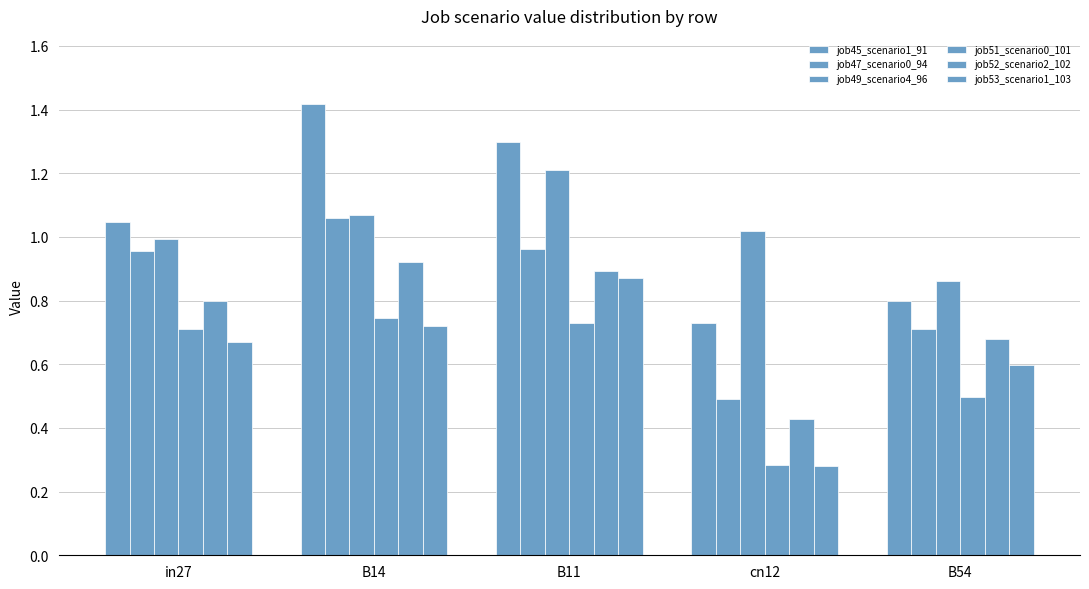

List the series in order of their peak value, lowest first.

job51_scenario0_101, job53_scenario1_103, job52_scenario2_102, job47_scenario0_94, job49_scenario4_96, job45_scenario1_91